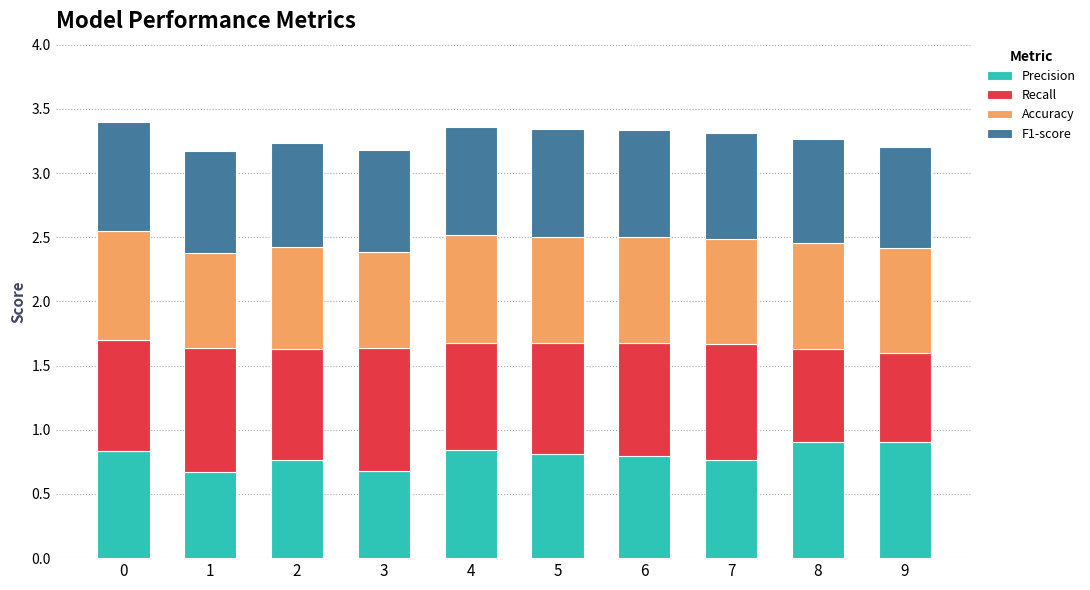

What is the total value across all series at 7?

3.3